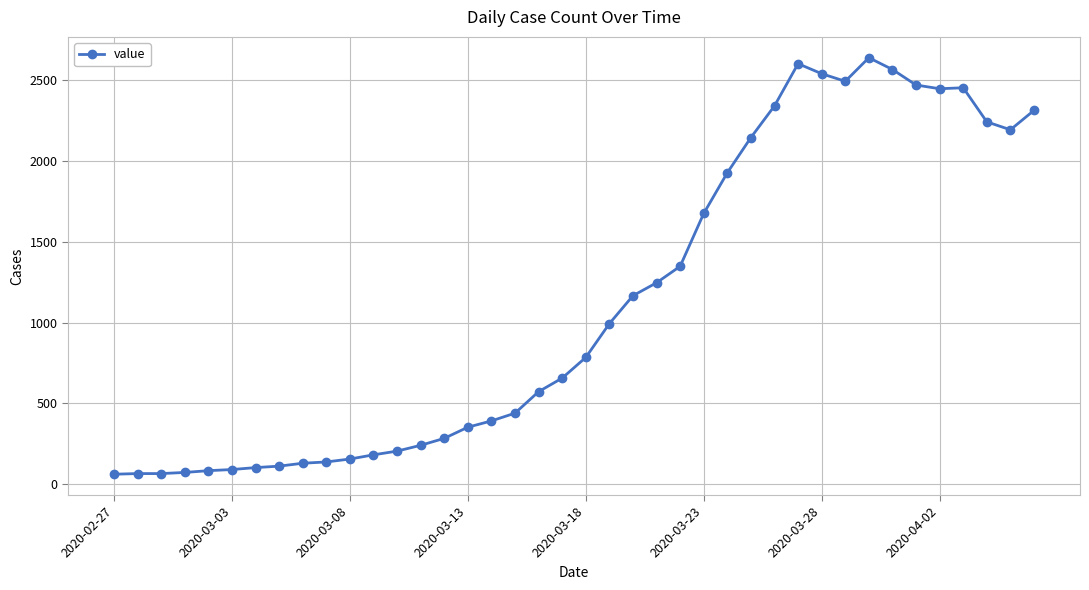

What is the value of the 29th point from the left?

2341